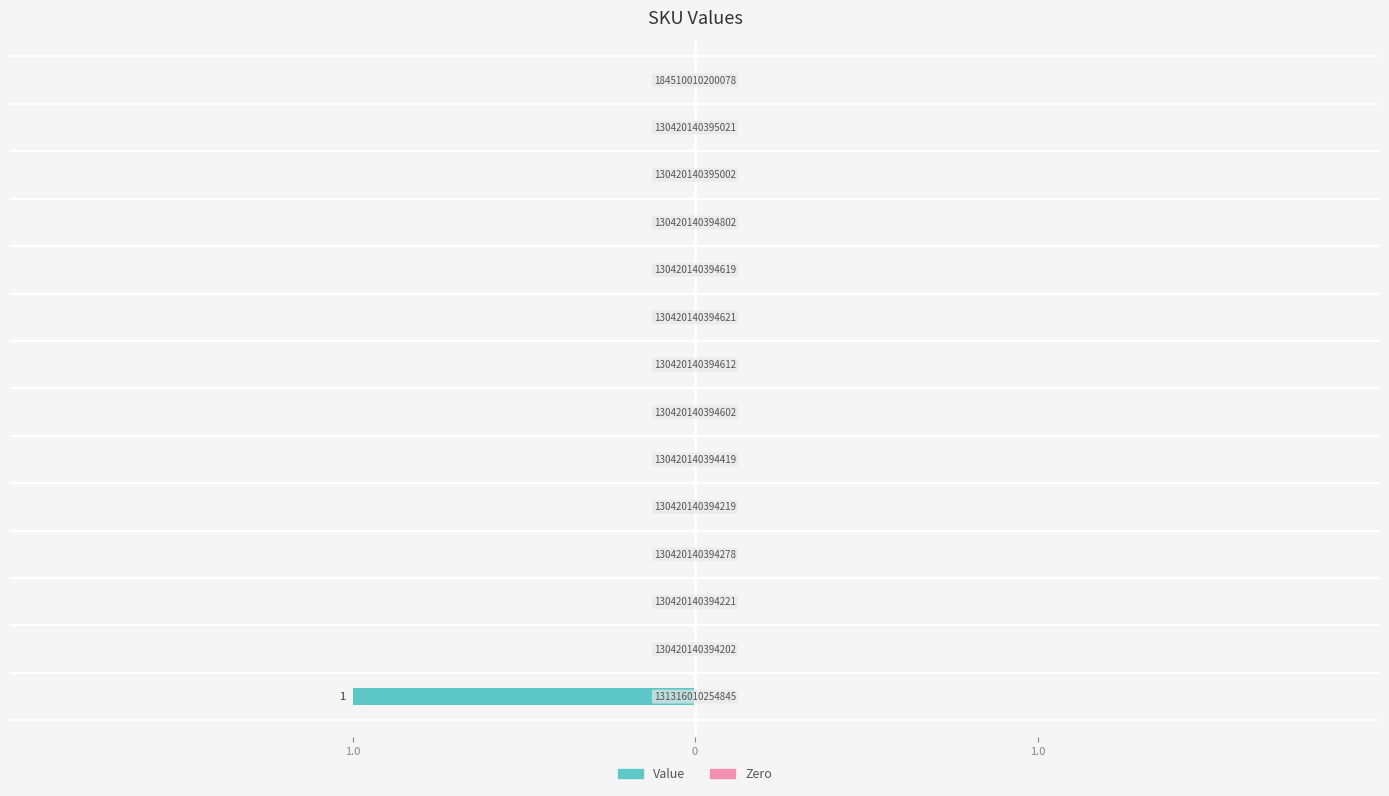

Are the bars horizontal?

Yes